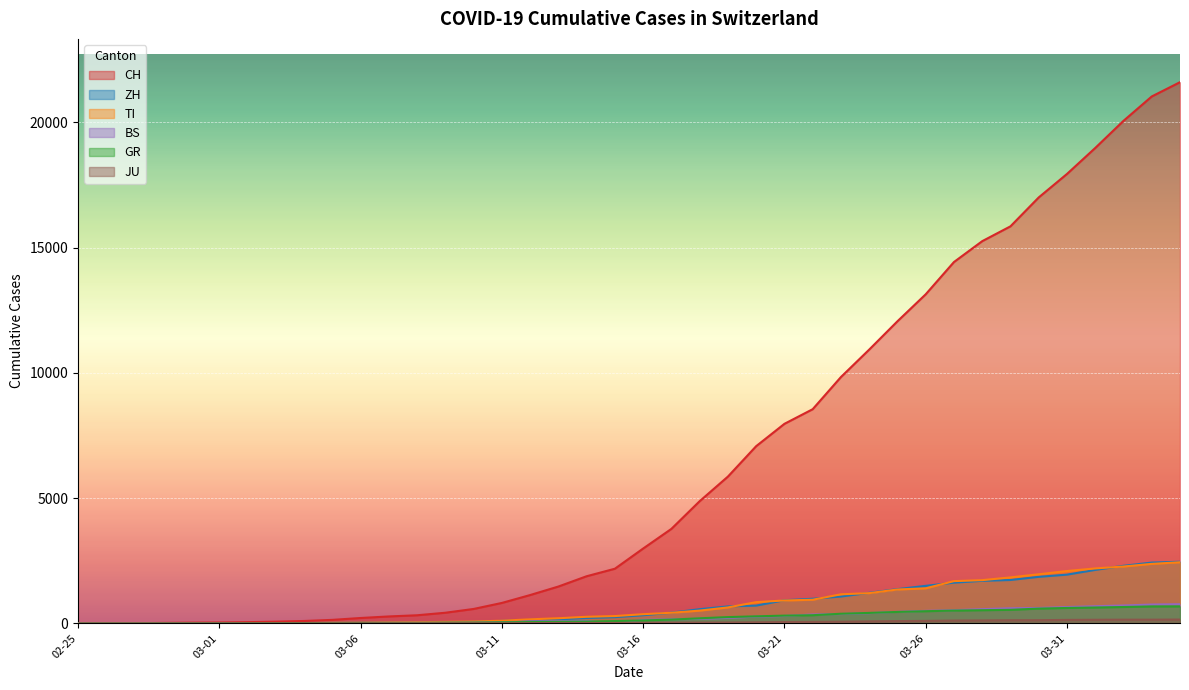

What is the maximum value for ZH?

2461